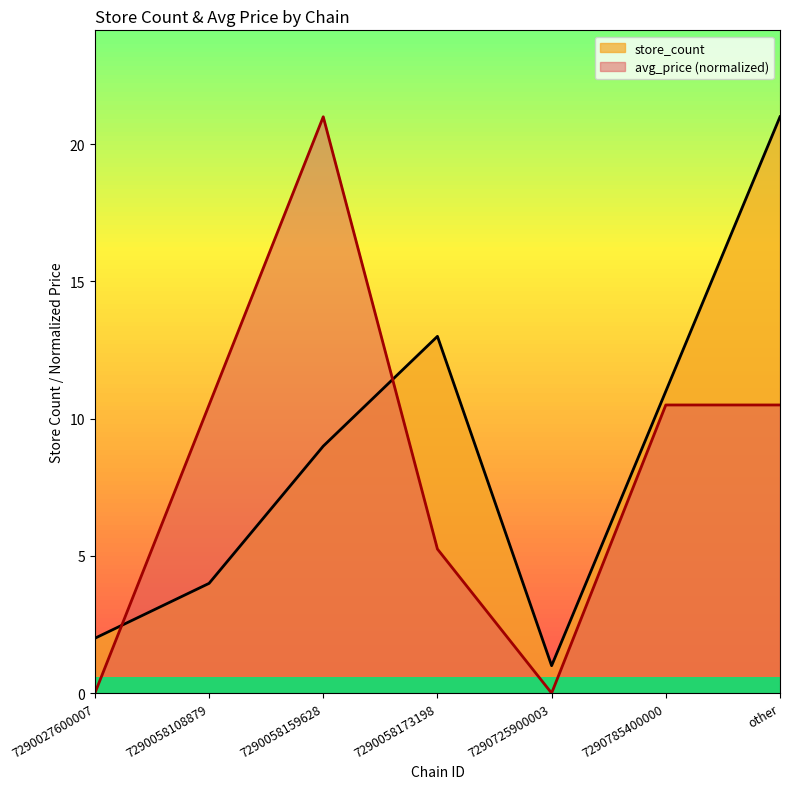

Rank the series by their maximum value, from highest to lowest.

avg_price, store_count